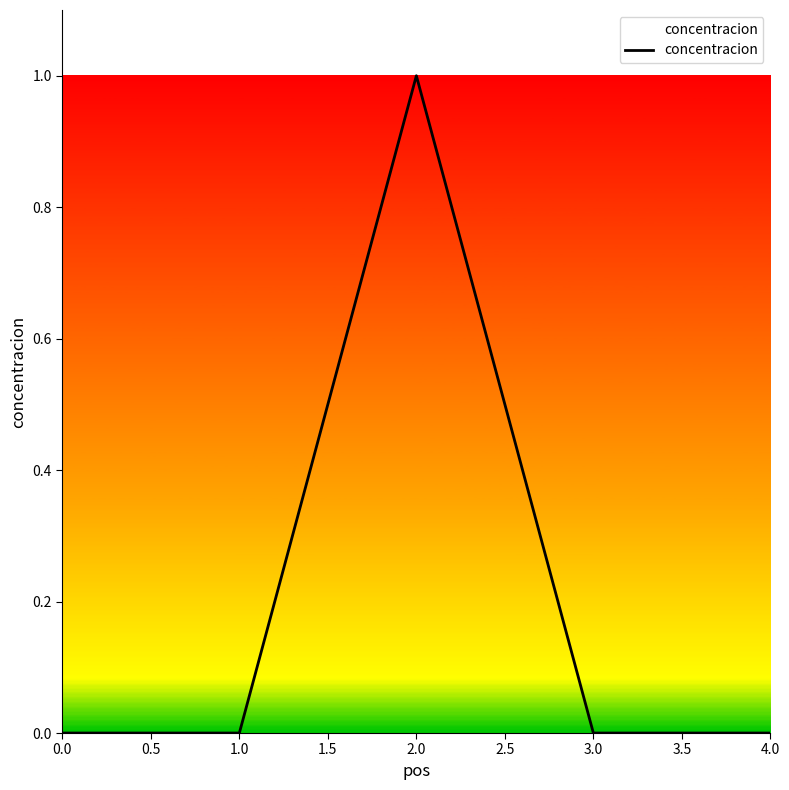

What is the greatest value displayed?

1